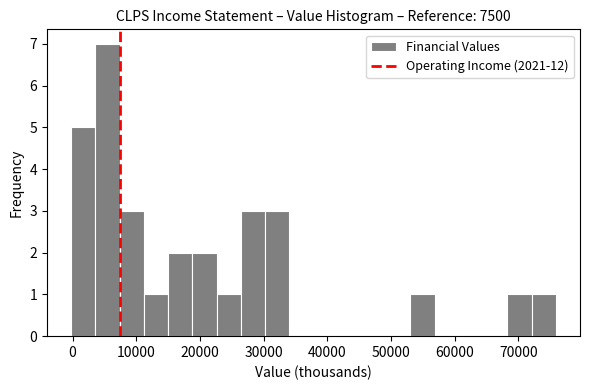

Read against the x-axis, roughly where is the centre of the tallest bar?

6000